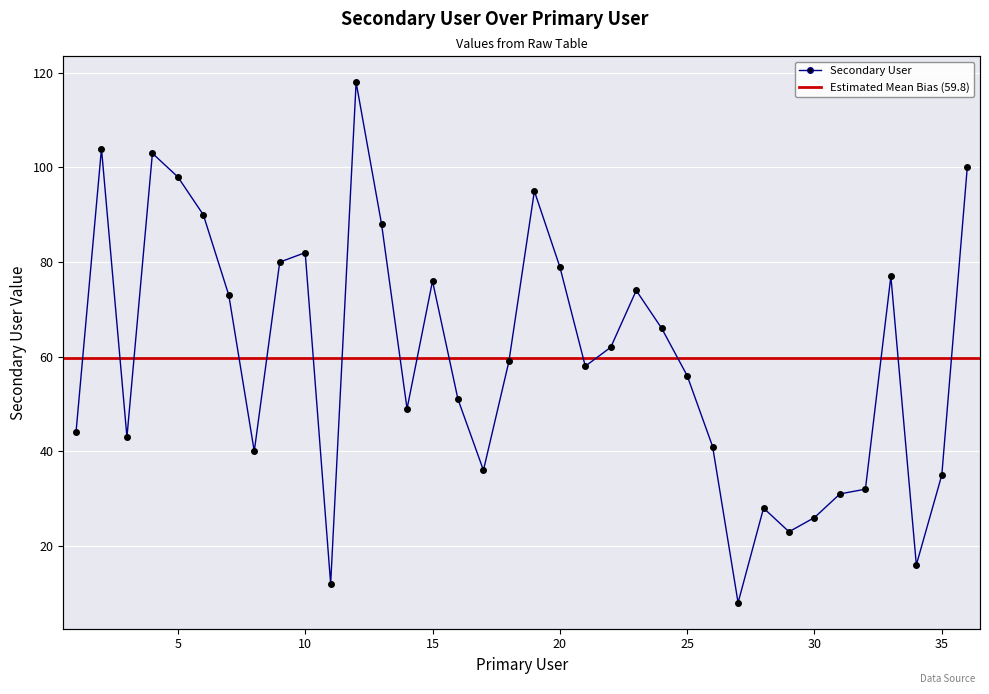

At which category does the data reach its first local peak?

2